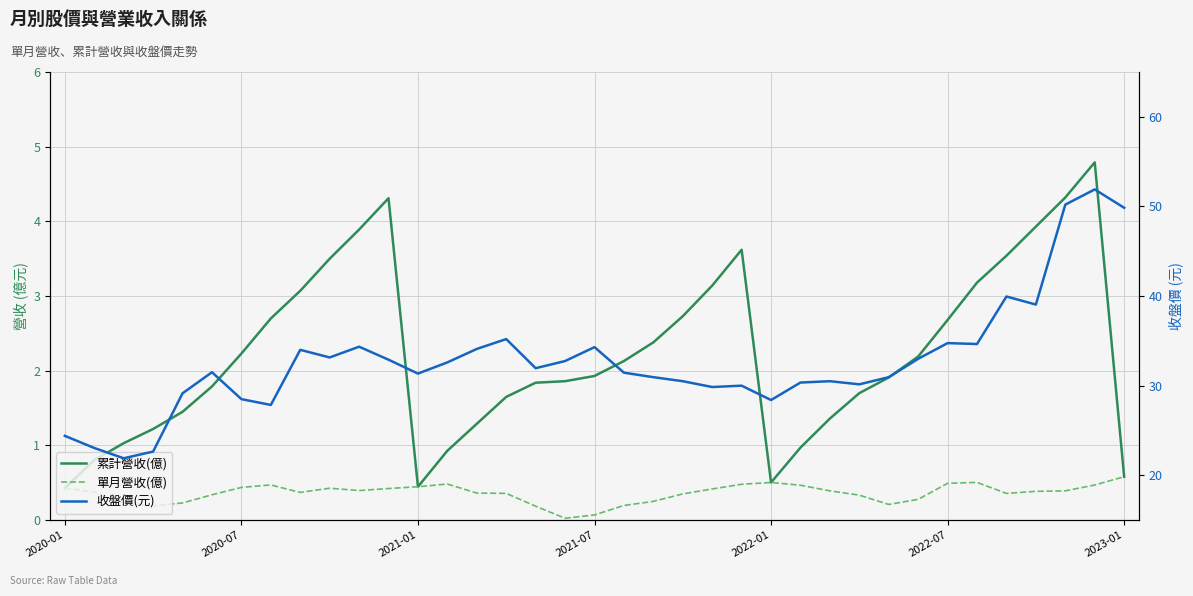

Reading left to right, extract all data points from this chart.

累計營收(億): 0.4	0.8	1.0	1.2	1.4	1.8	2.2	2.7	3.1	3.5	3.9	4.3	0.4	0.9	1.3	1.6	1.8	1.9	1.9	2.1	2.4	2.7	3.1	3.6	0.5	1.0	1.4	1.7	1.9	2.2	2.7	3.2	3.5	3.9	4.3	4.8	0.6
單月營收(億): 0.4	0.4	0.2	0.2	0.2	0.3	0.4	0.5	0.4	0.4	0.4	0.4	0.4	0.5	0.4	0.4	0.2	0.0	0.1	0.2	0.3	0.4	0.4	0.5	0.5	0.5	0.4	0.3	0.2	0.3	0.5	0.5	0.4	0.4	0.4	0.5	0.6
收盤價(元): 24.4	23.1	21.9	22.6	29.1	31.5	28.5	27.9	34.0	33.1	34.4	32.9	31.4	32.6	34.1	35.2	31.9	32.8	34.3	31.4	30.9	30.5	29.9	30.0	28.4	30.4	30.5	30.1	30.9	33.0	34.8	34.6	40.0	39.0	50.2	51.9	49.9